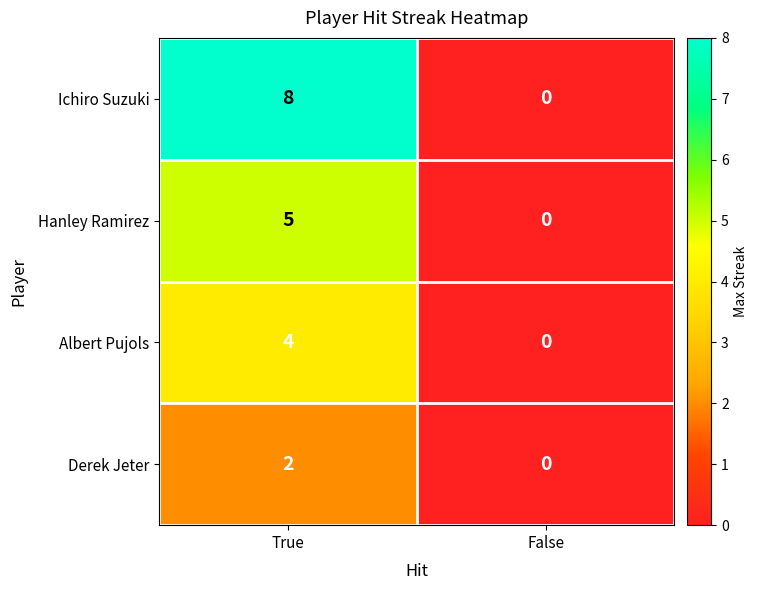

What is the difference between the maximum and minimum values in the Hanley Ramirez series?

5